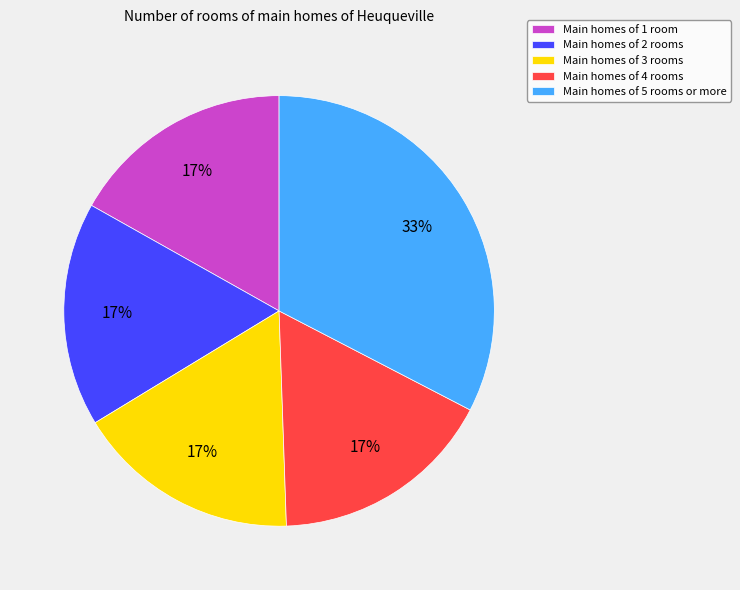

What is the largest slice in the pie chart?

Main homes of 5 rooms or more